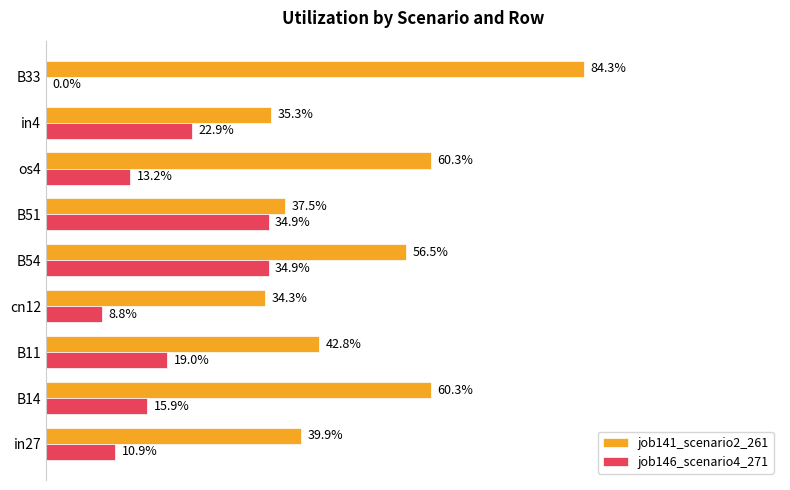

What are all the series names shown in the legend?

job141_scenario2_261, job146_scenario4_271